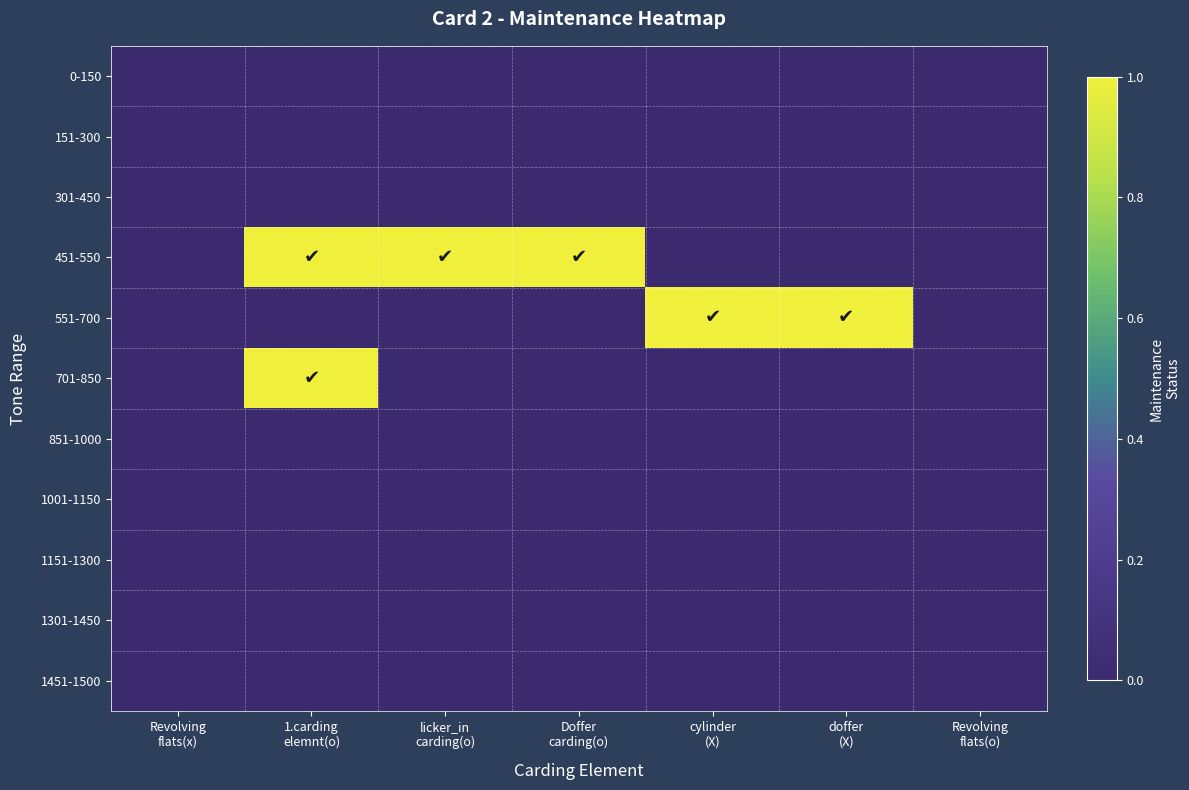

What is the total value across all series at licker_in
carding(o)?

1